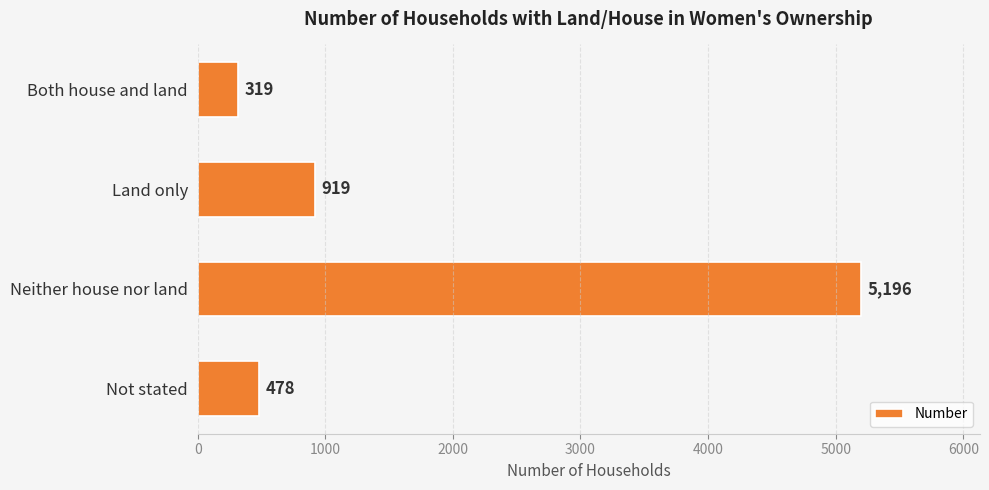

What is the minimum value shown in the chart?

319